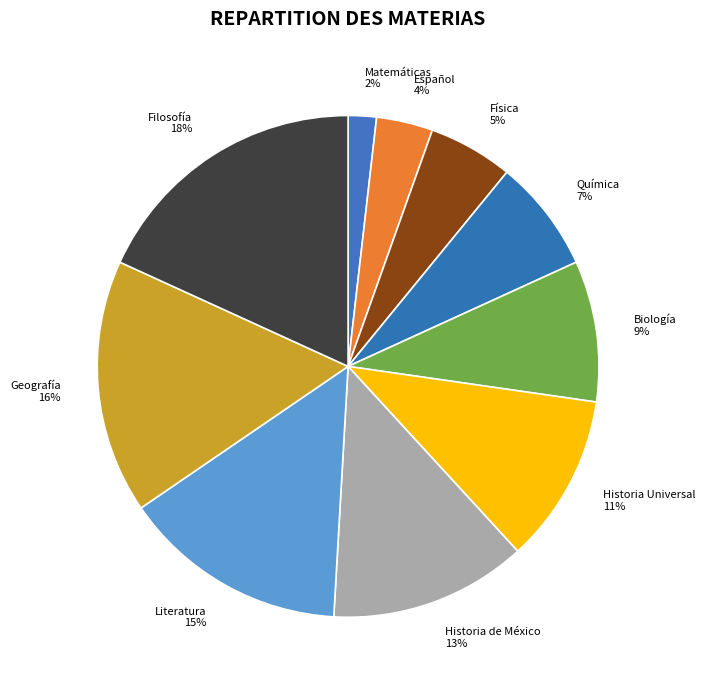

To the nearest percent, what portion does Química represent?

7%